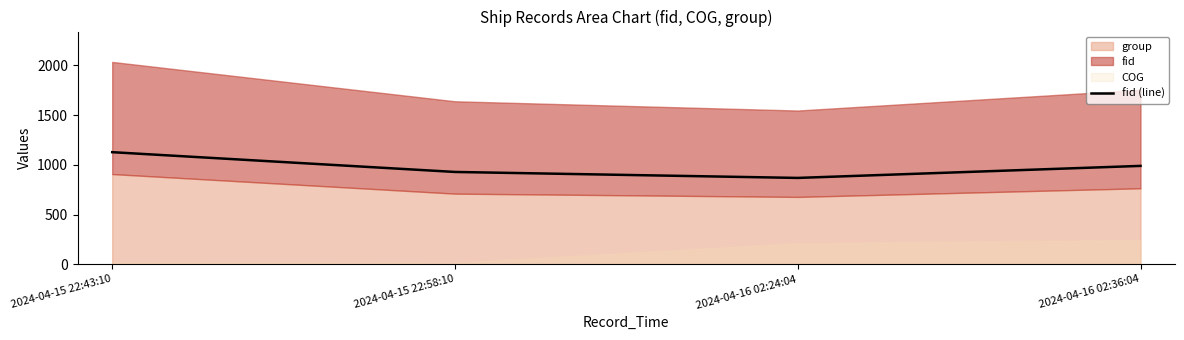

What position from the left is 2024-04-15 22:58:10?

2